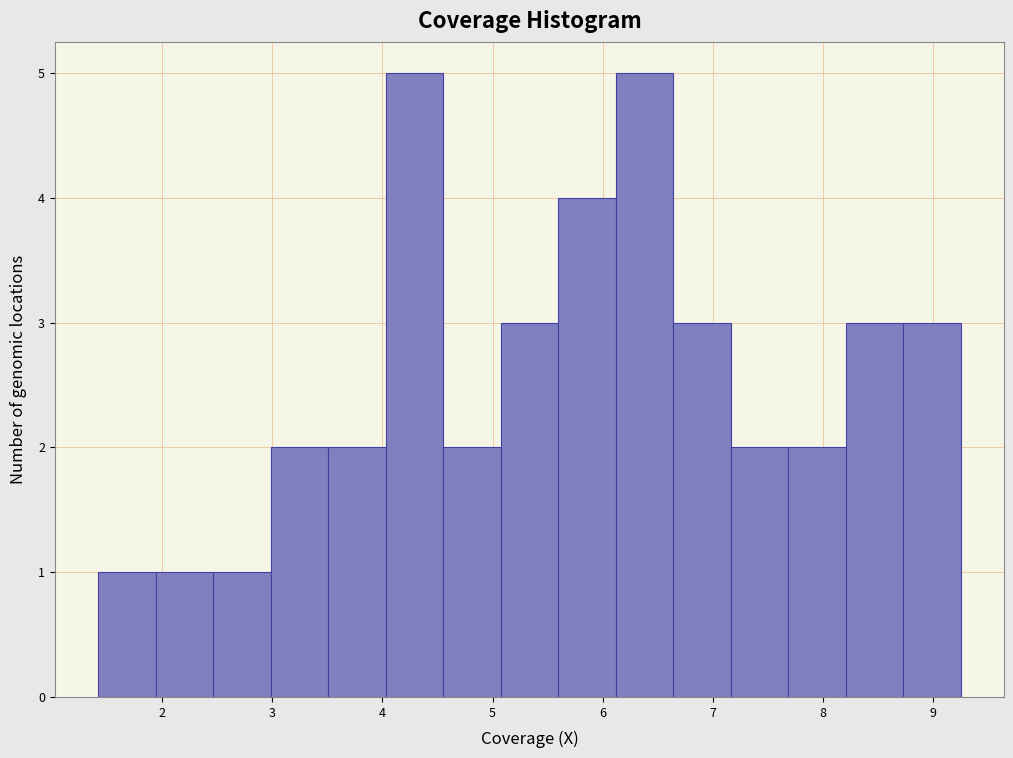

What is the height of the bar covering 6.1 to 6.6 on the x-axis? Neither the bar edges nor the heights are printed on the chart, so give them approximately, as read against the axes.

5